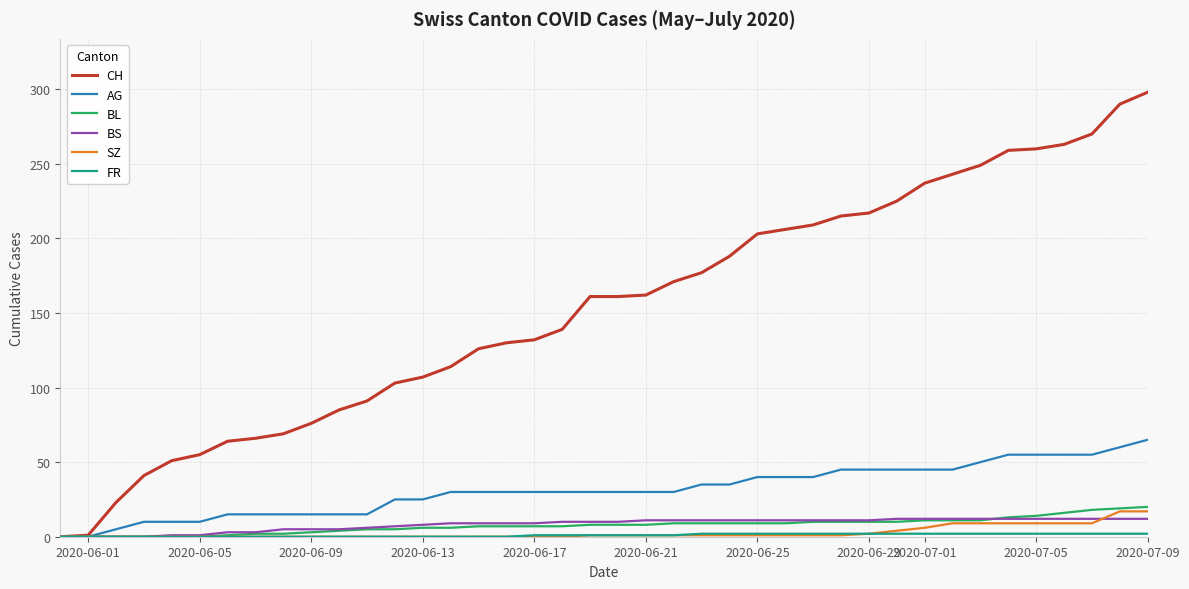

Which series has the largest range (max minus min)?

CH